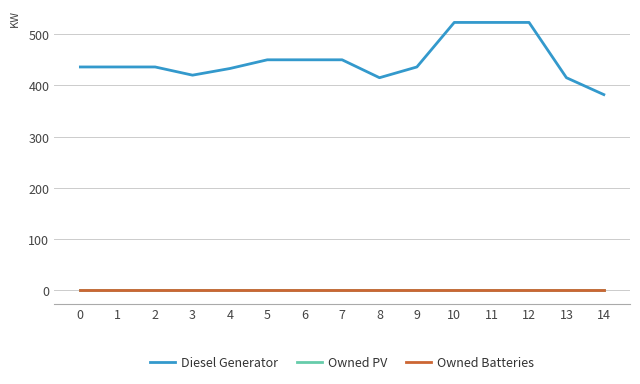

What is the spread (max minus min) of values at 11?

523